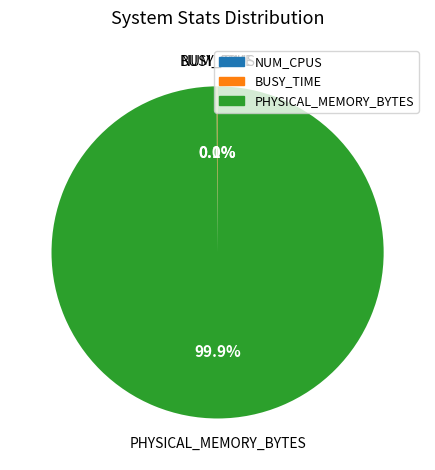

What percentage is the PHYSICAL_MEMORY_BYTES slice, to the nearest percent?

100%